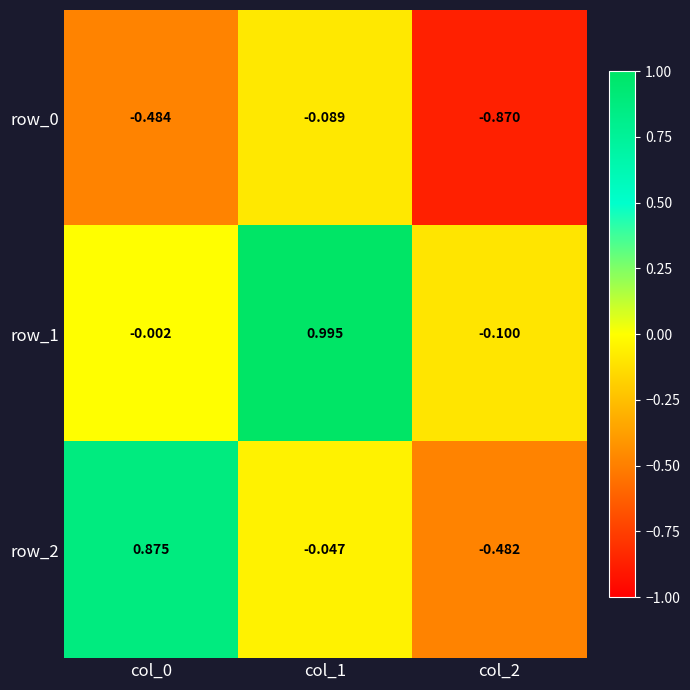

What is the difference between the maximum and second lowest values in the row_0 series?

0.4